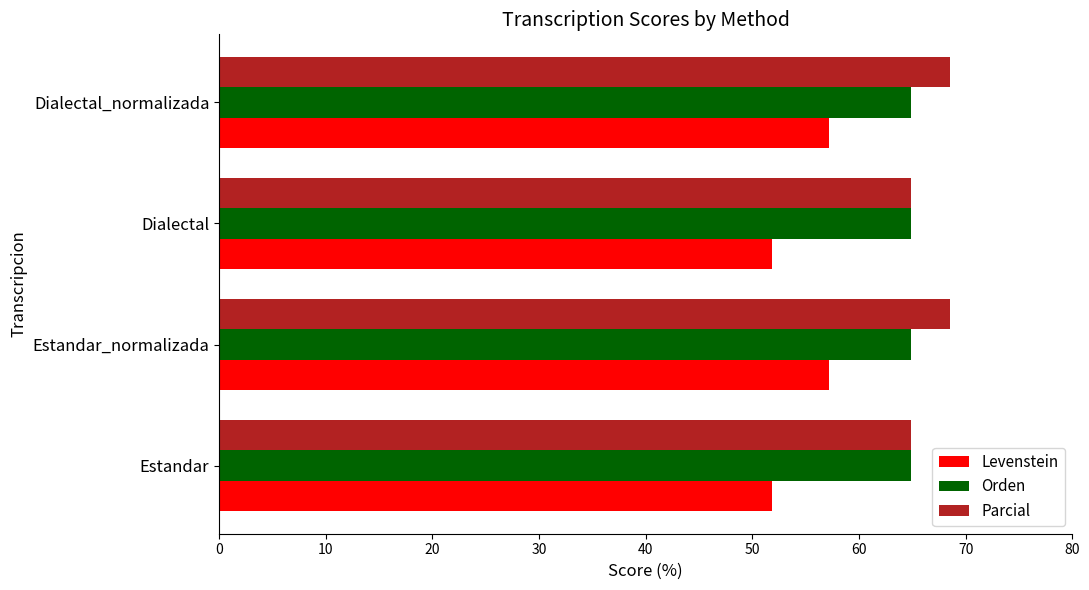

Is the value of Parcial at Dialectal_normalizada greater than the value of Orden at Estandar?

Yes